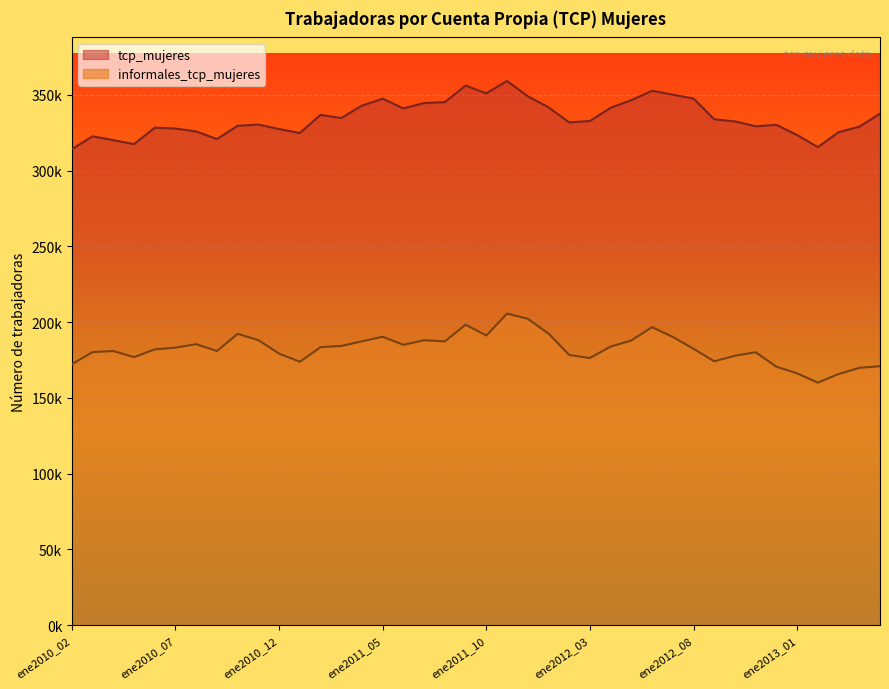

At how many categories does at least one series exceed 244806?

40